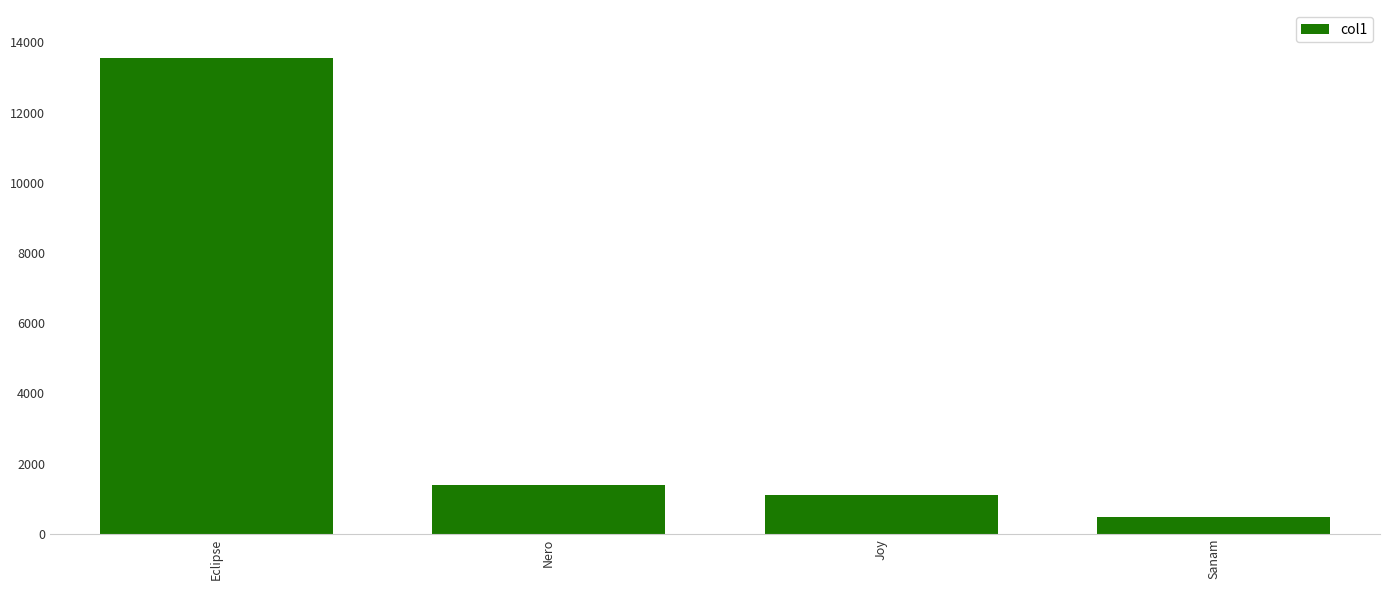

Which label corresponds to the smallest value in the chart?

Sanam